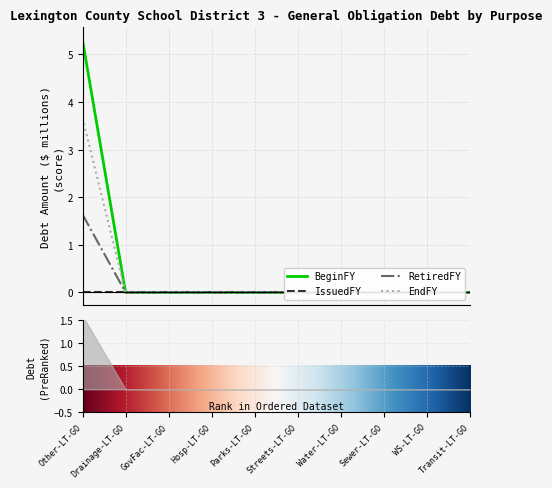

The RetiredFY series shows 0.0 at WS-LT-GO. True or false?

True